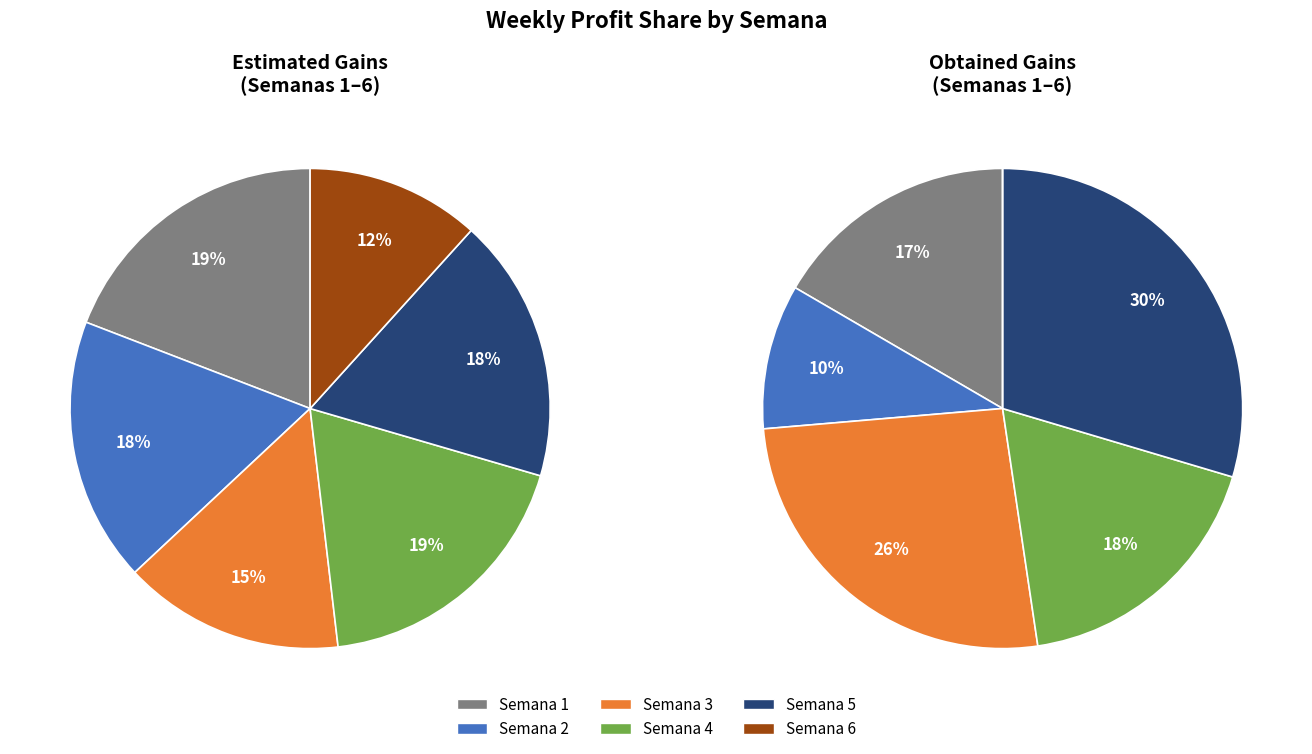

What percentage is the Semana 4 slice, to the nearest percent?

18%